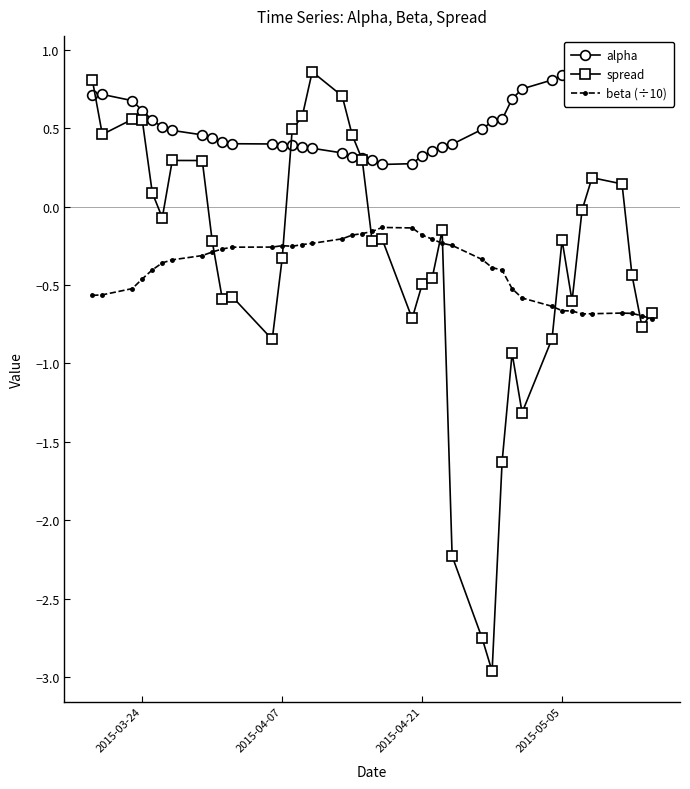

True or false: spread has more than 2 points higher than both neighbors.

True